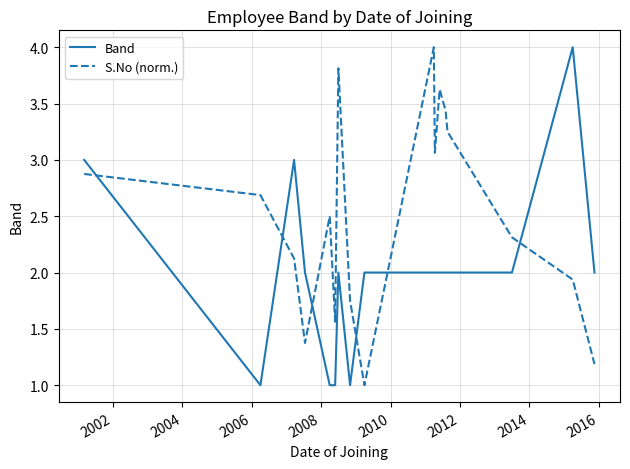

How many categories are shown in the chart?

17